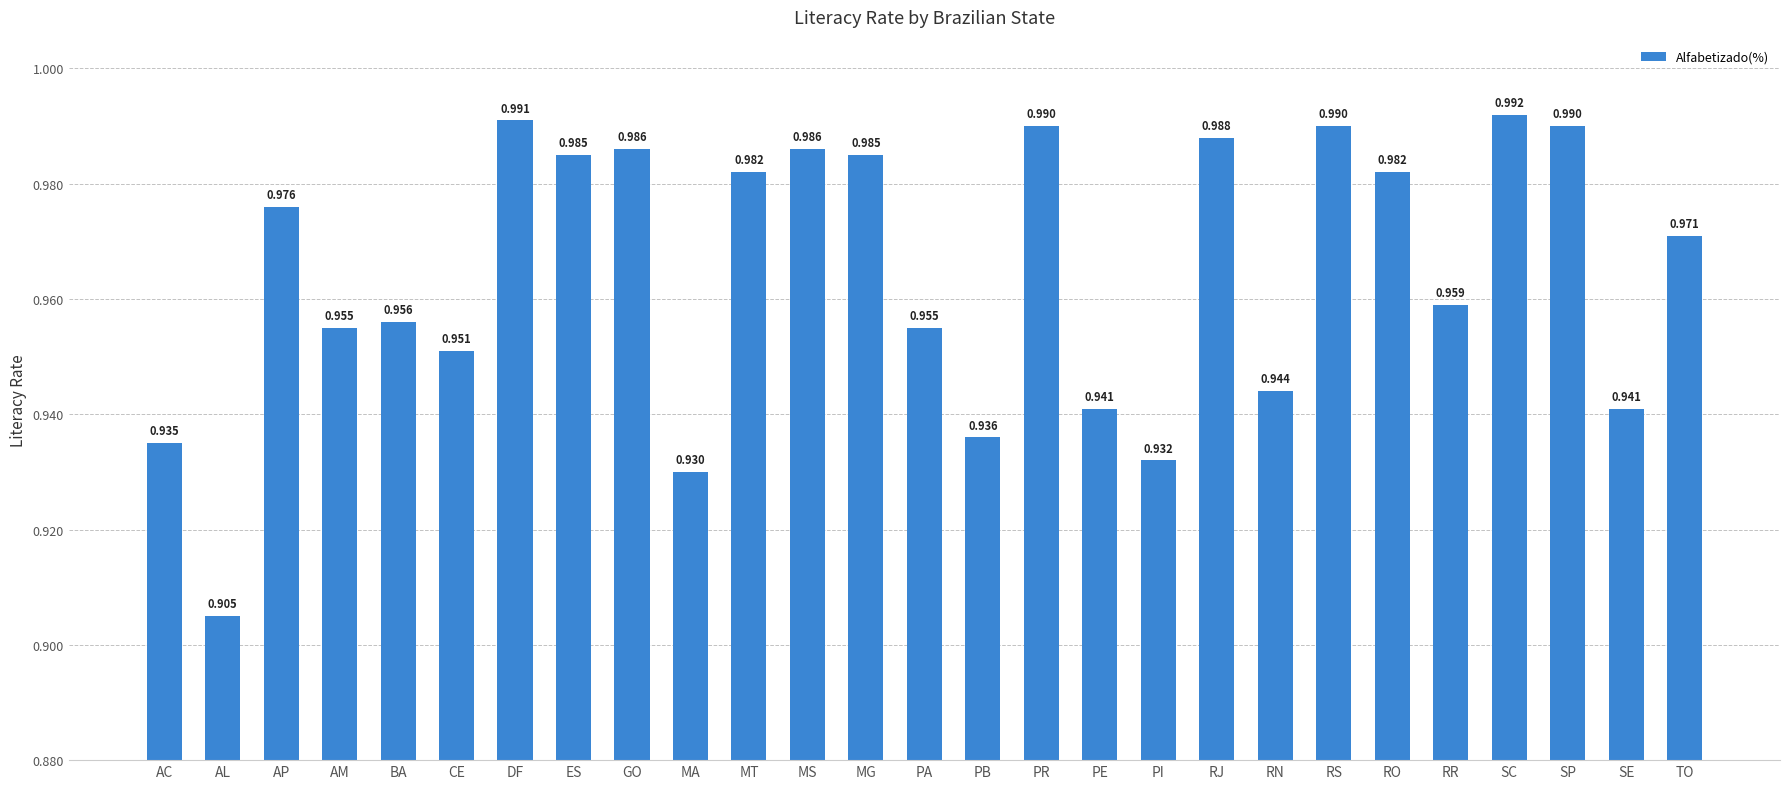

Between PE and MA, which is larger?

PE